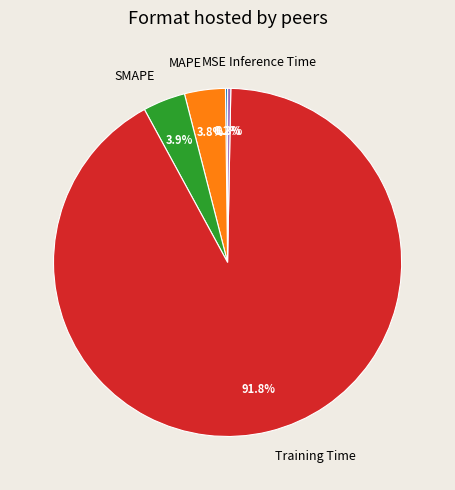

Is there a majority slice in this chart?

Yes